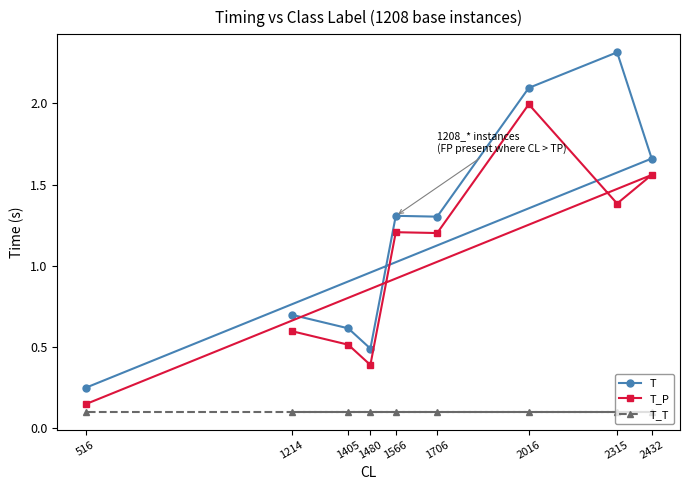

At which label does T_T reach its peak?

1214